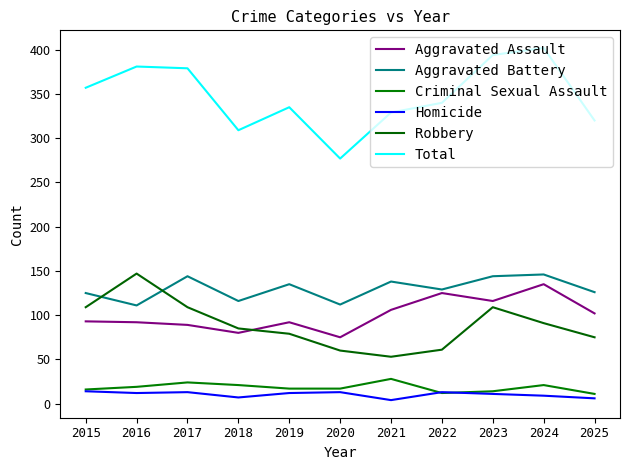

True or false: Total has more than 2 interior local peaks.

True